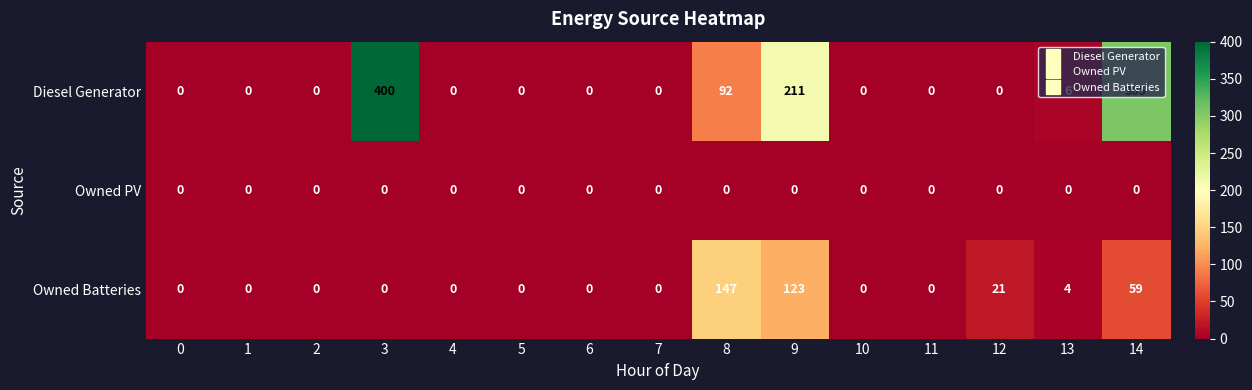

The value of Owned Batteries at 11 is 0. True or false?

True